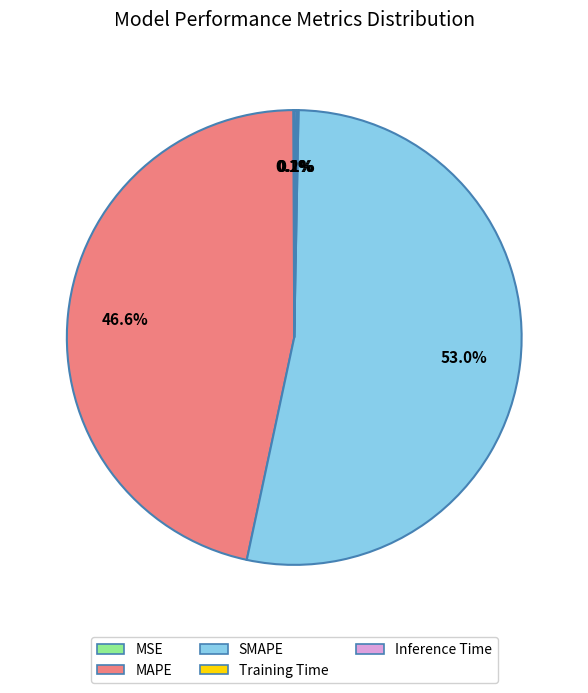

What is the largest slice in the pie chart?

SMAPE